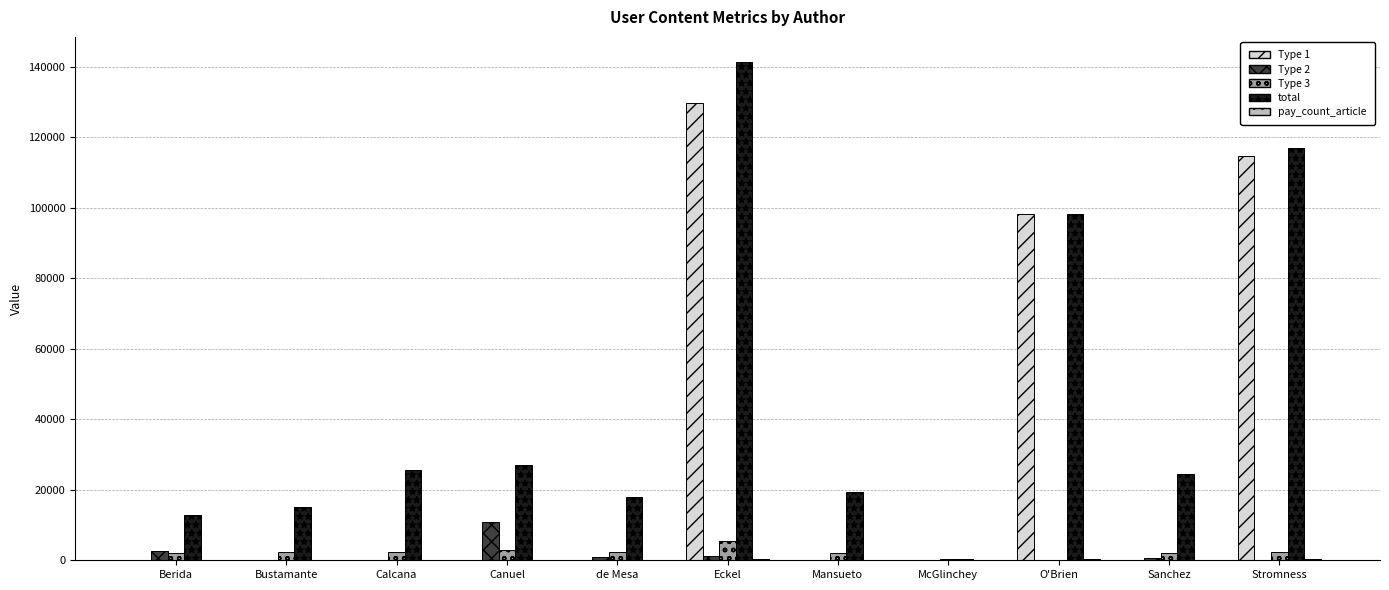

What is the greatest value displayed?

141462